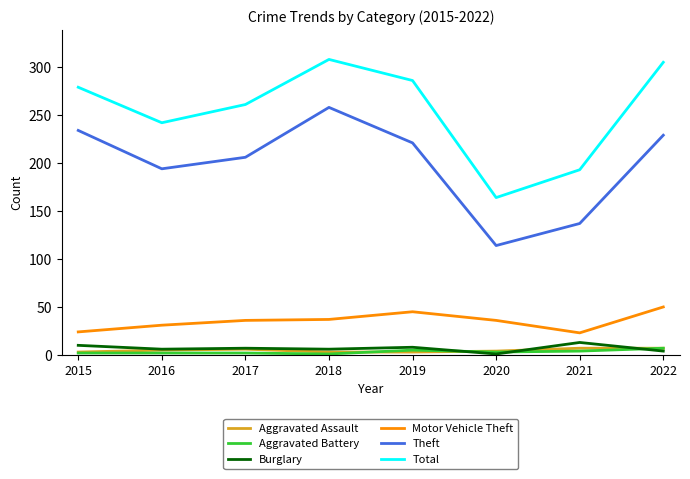

True or false: Total and Aggravated Assault intersect in this chart.

False